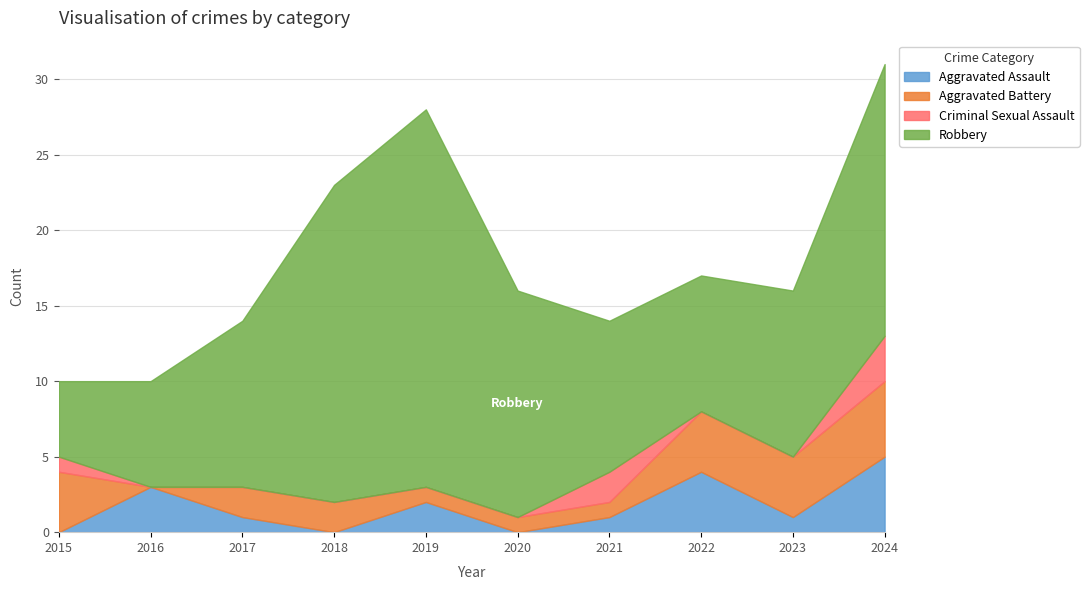

List the series in order of their peak value, highest first.

Robbery, Aggravated Assault, Aggravated Battery, Criminal Sexual Assault